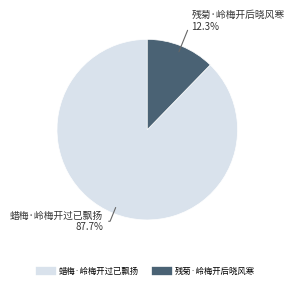

How many segments does this pie chart have?

2